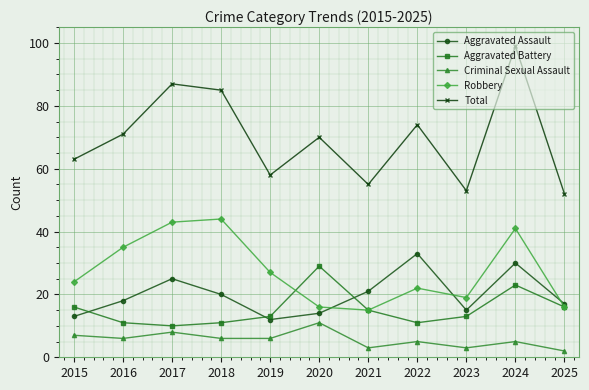

What are all the series names shown in the legend?

Aggravated Assault, Aggravated Battery, Criminal Sexual Assault, Robbery, Total